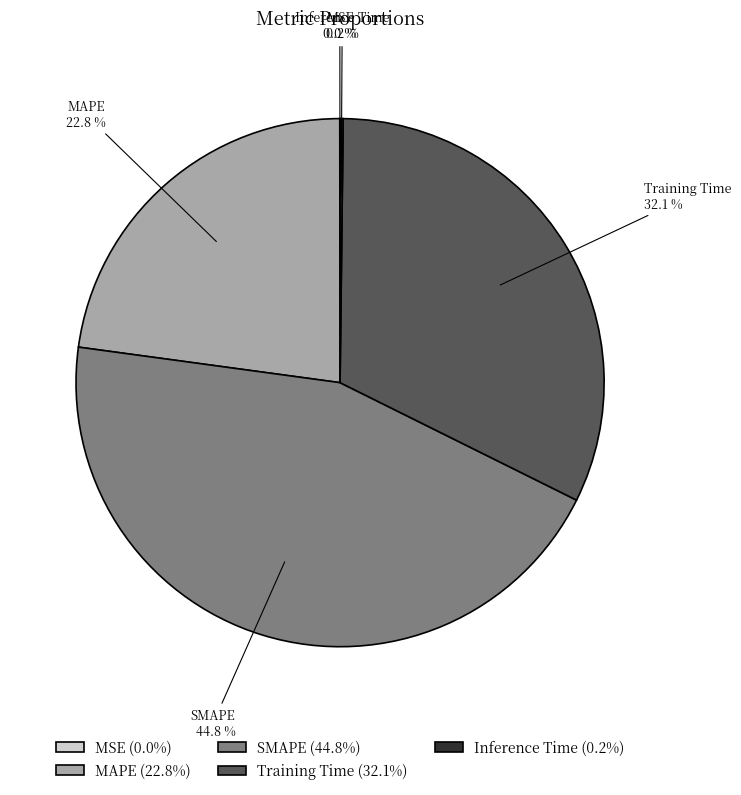

Is there any slice that represents more than half of the pie?

No